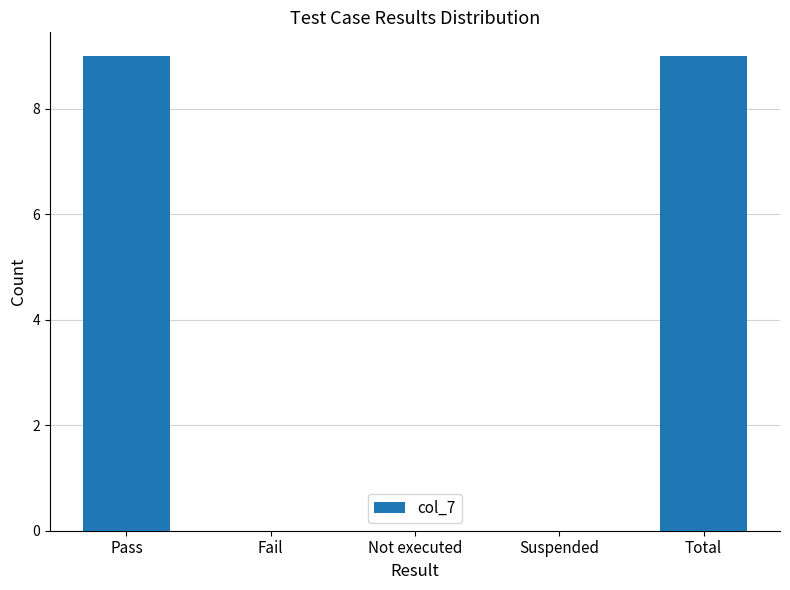

How many data points does each series have?

5